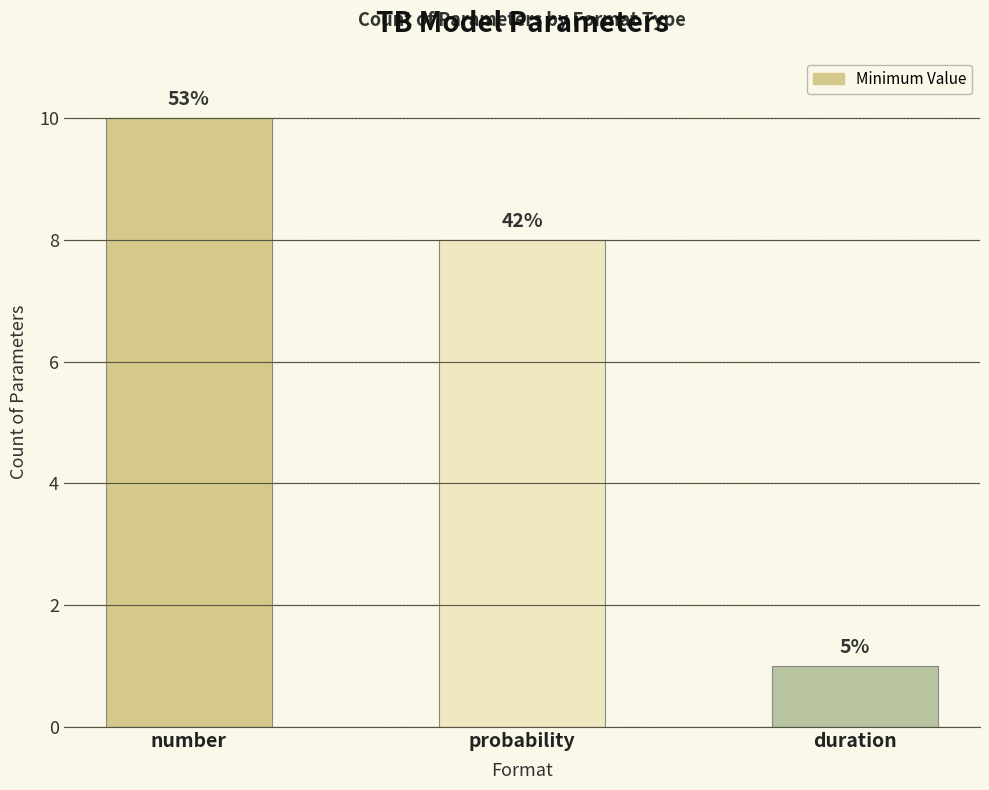

How many bars are there in total?

3